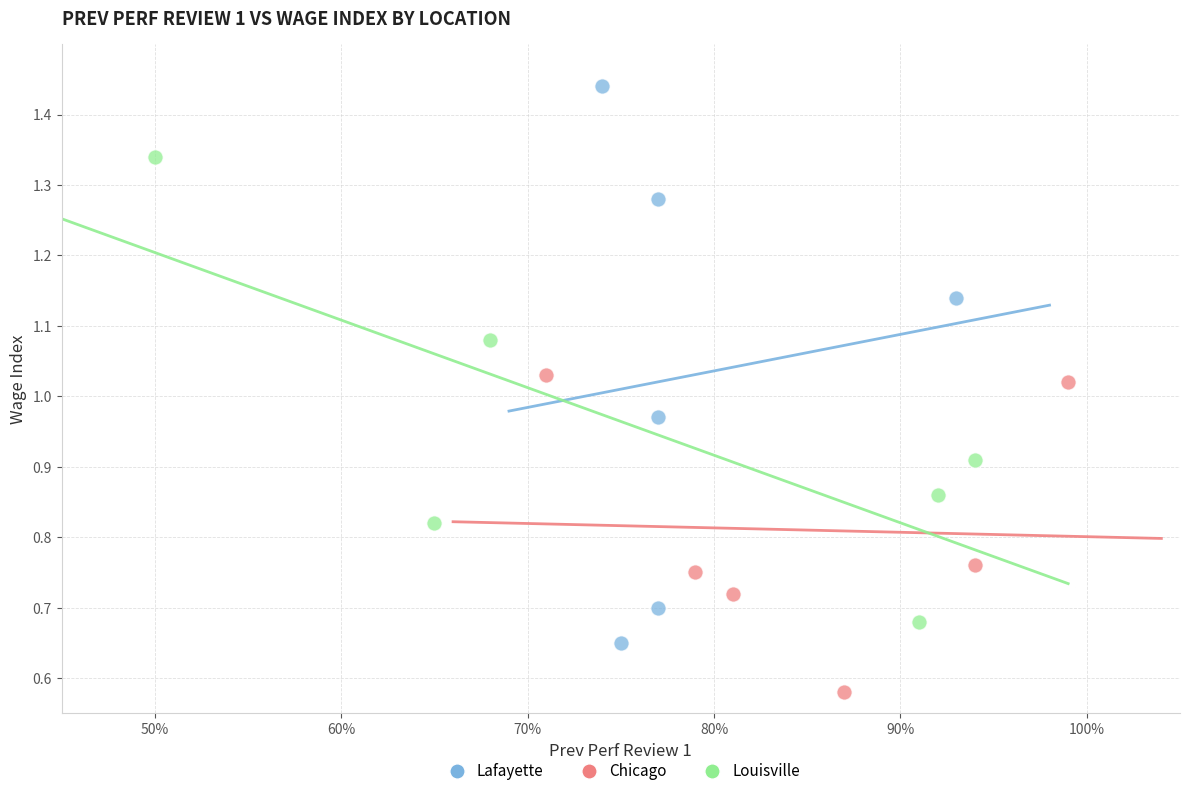

Which series contains the highest Y value?

Lafayette